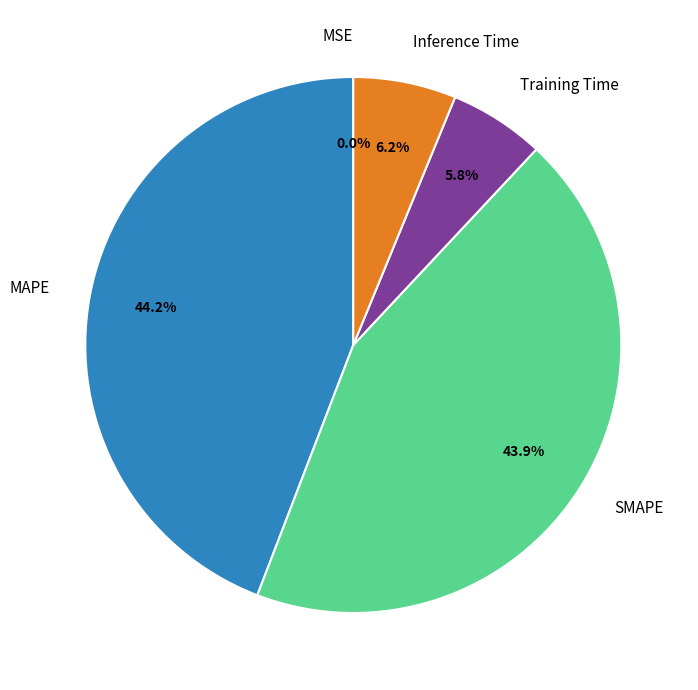

Does any single category account for the majority?

No